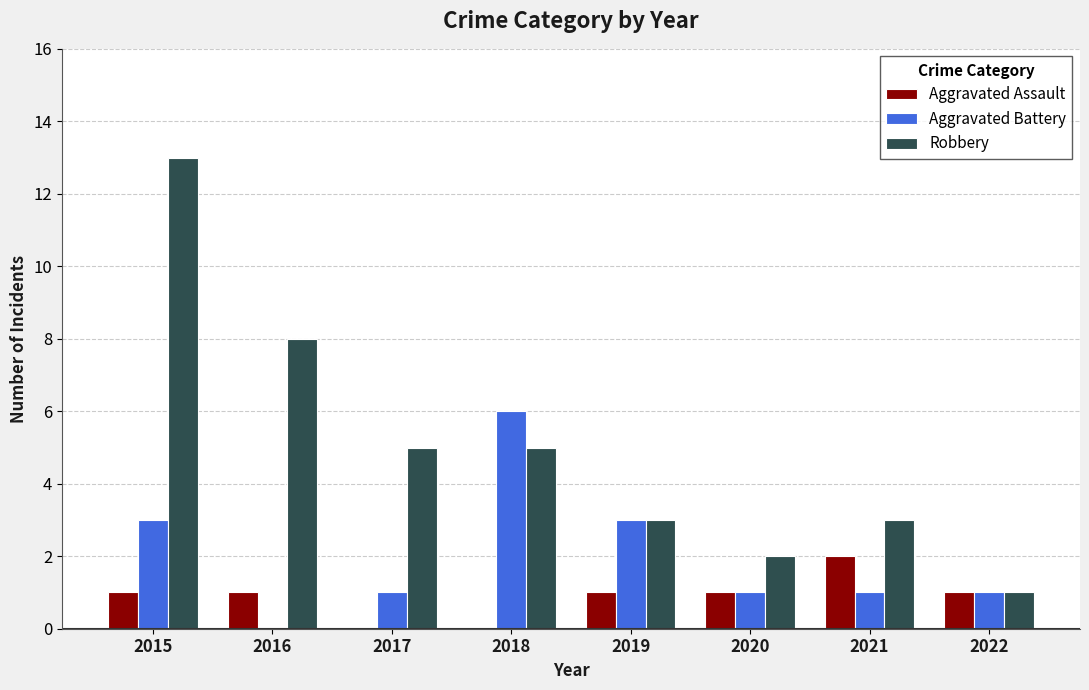

What is the sum of all Aggravated Battery values?

16